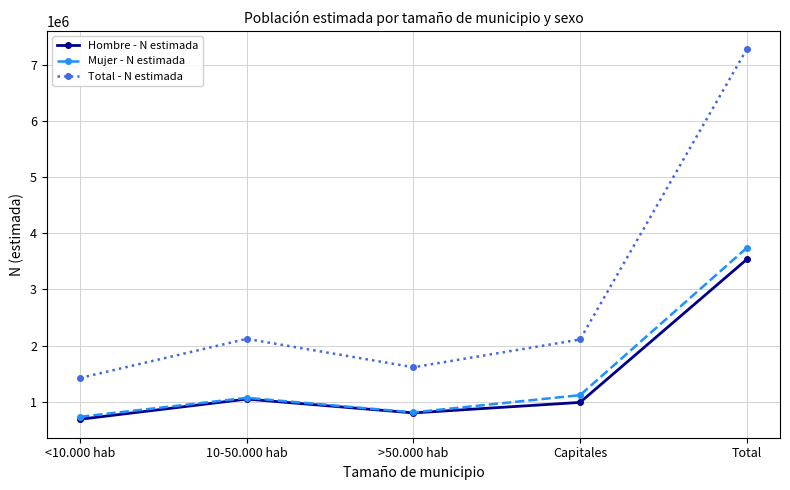

How many interior local valleys does the Mujer - N estimada series have?

1